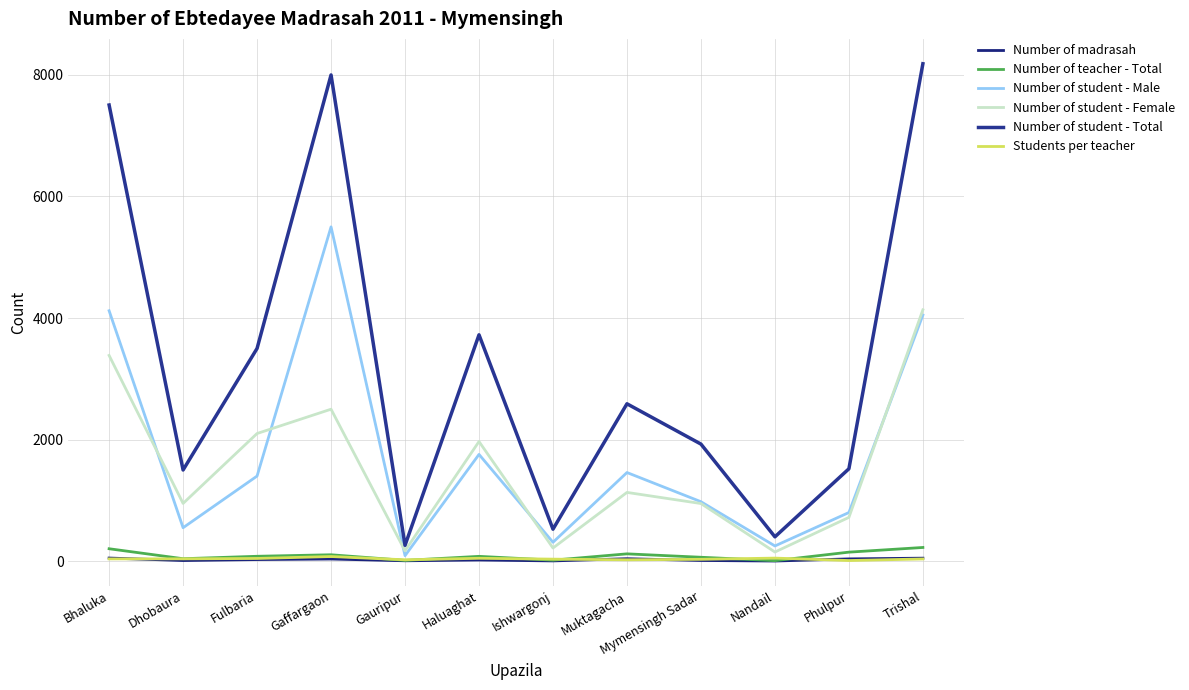

Read the Students per teacher value at Trishal, to the nearest 5.

35